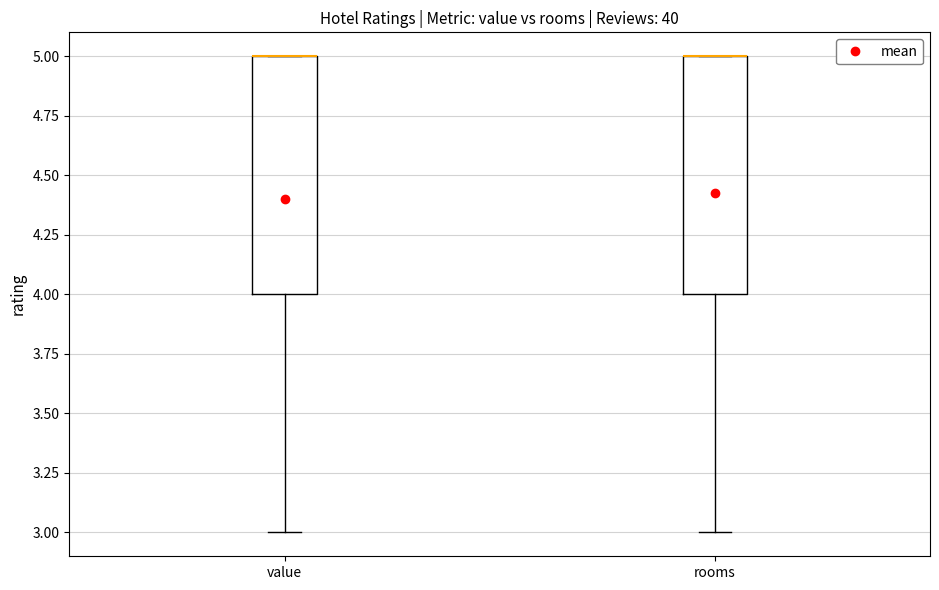

Reading left to right, transcribe this box plot: for each box, give where its median line is, the range the box spans, and where its two whiskers end, as read against the y-axis. The values are not printed on the chart, so give them approximately, as read against the axis.

value: median 5 (drawn on the box's upper edge), box 4 to 5, whiskers 3 to 5
rooms: median 5 (drawn on the box's upper edge), box 4 to 5, whiskers 3 to 5